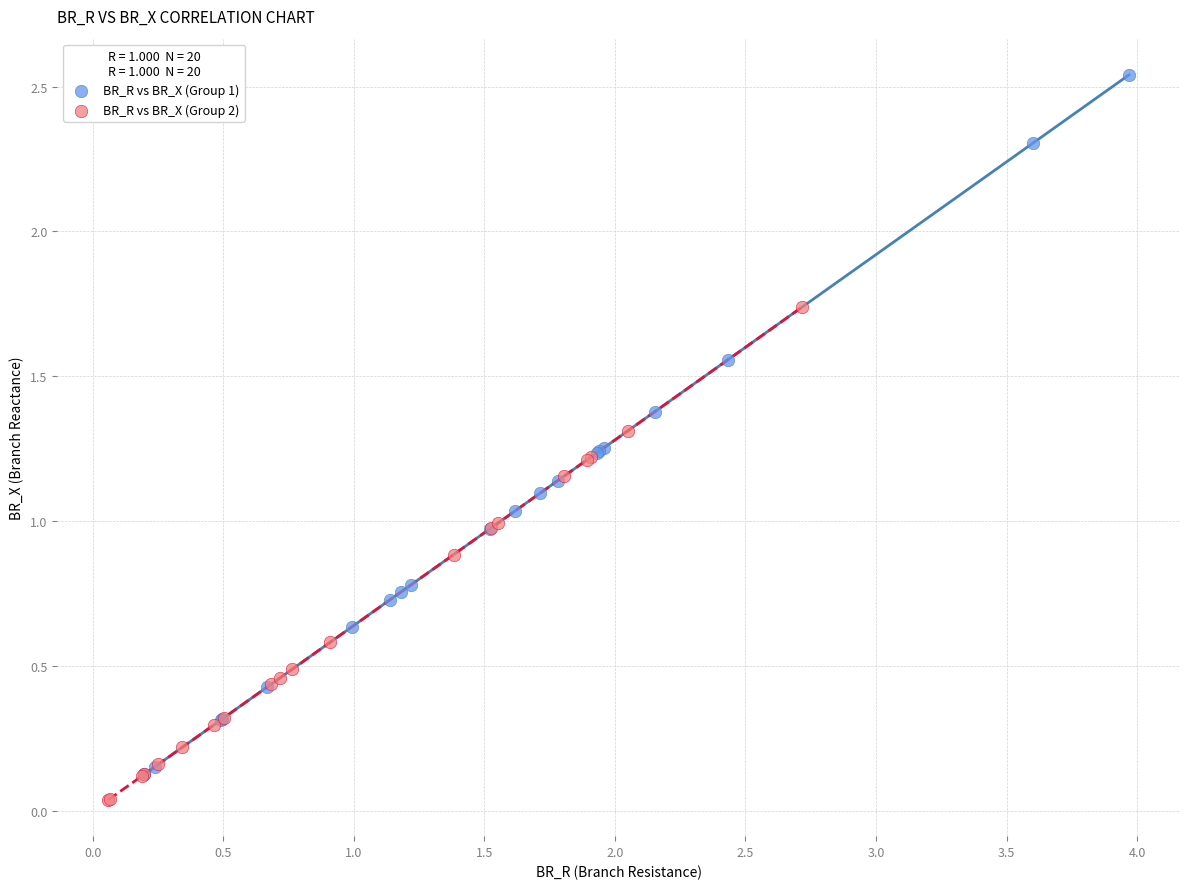

What are all the series names shown in the legend?

BR_R vs BR_X (Group 1), BR_R vs BR_X (Group 2)